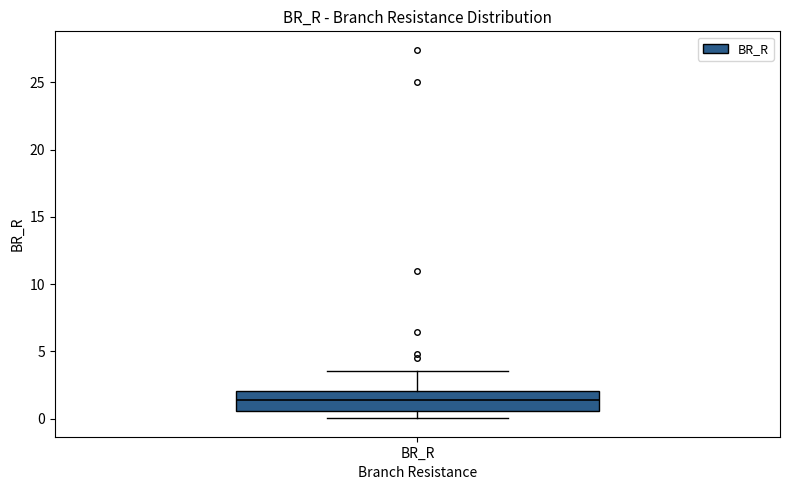

Read this box plot against the y-axis: the position of the median line, the range covered by the box, and the ends of both whiskers. The values are not printed on the chart, so give them approximately, as read against the axis.

median 1.5, box 0.5 to 2.0, whiskers 0.0 to 3.5